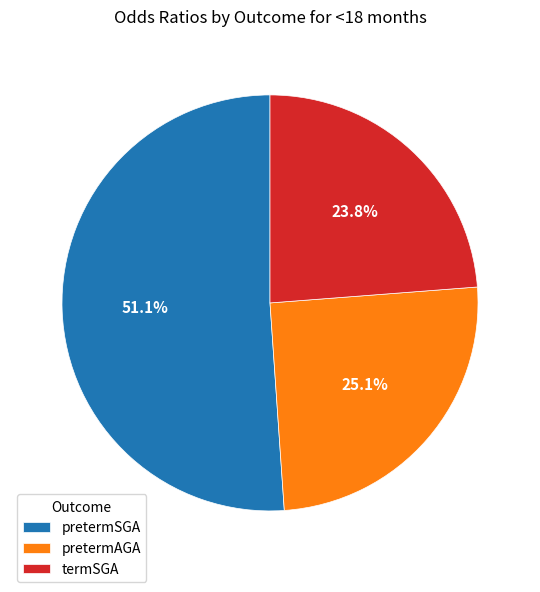

What is the ratio of the value at pretermAGA to the value at termSGA?

1.1